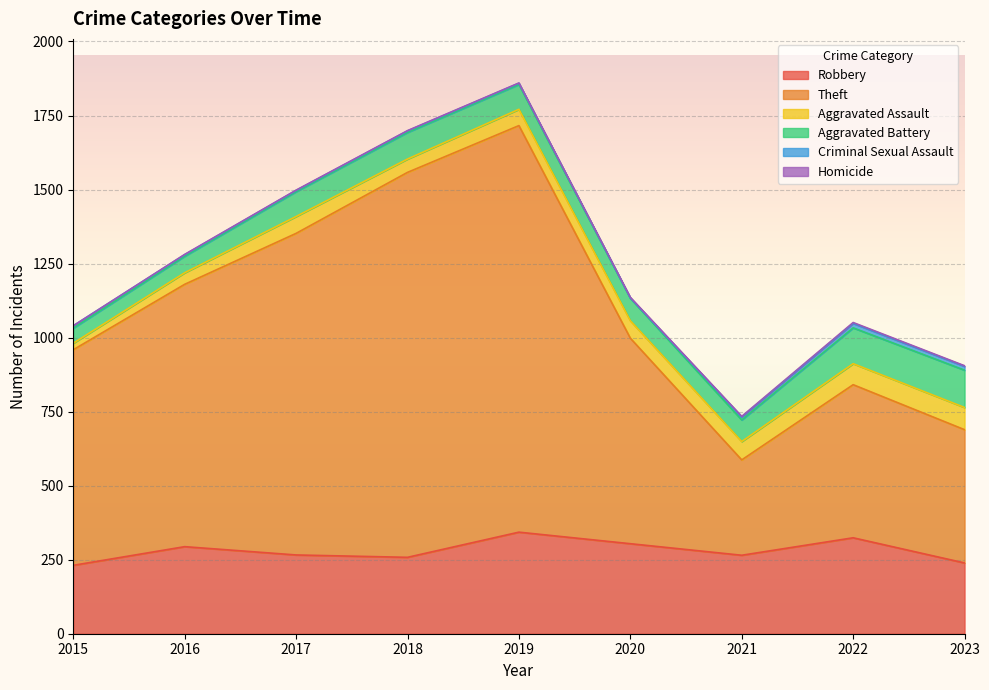

Rank the series at 2016 from lowest to highest value.

Homicide, Criminal Sexual Assault, Aggravated Assault, Aggravated Battery, Robbery, Theft